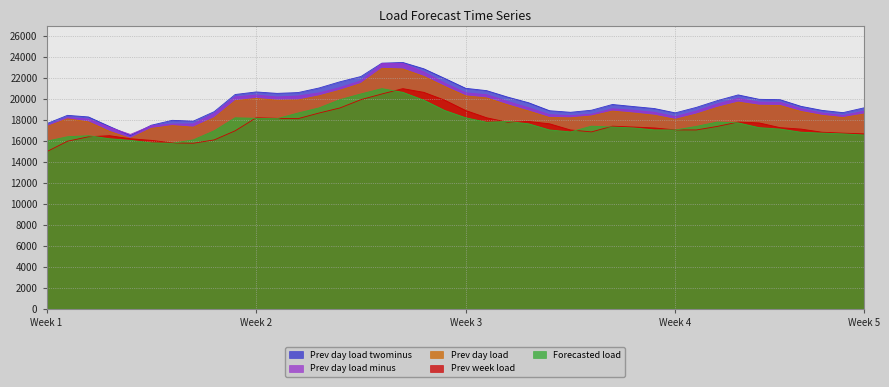

What is the difference between the highest and lowest values at Week 5?

2590.4